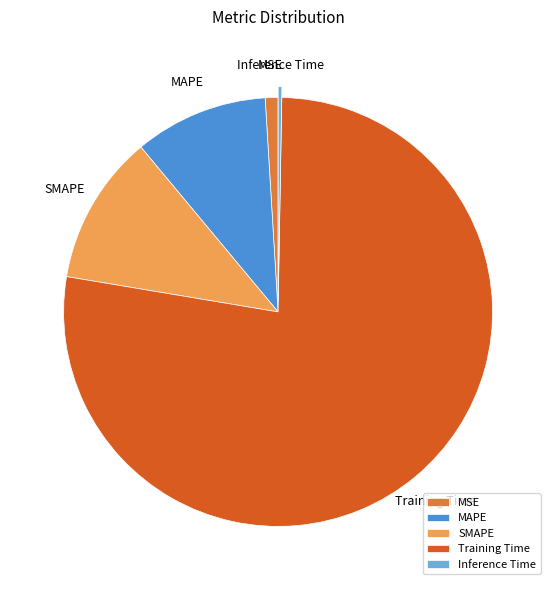

True or false: Training Time accounts for 77% of the total.

True